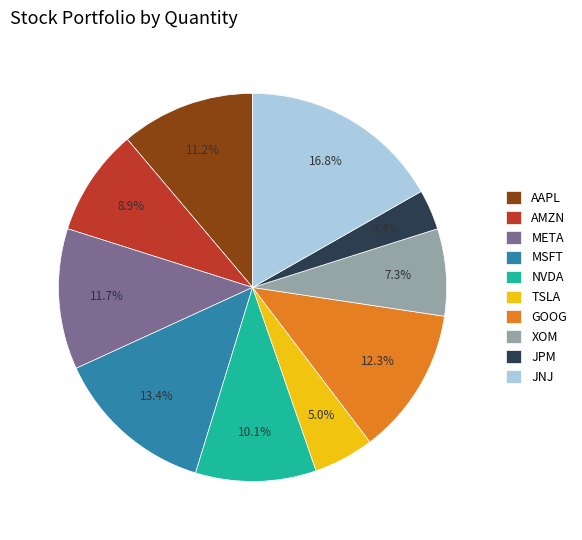

Approximately how many times larger is the value at AAPL compared to NVDA?

1.1